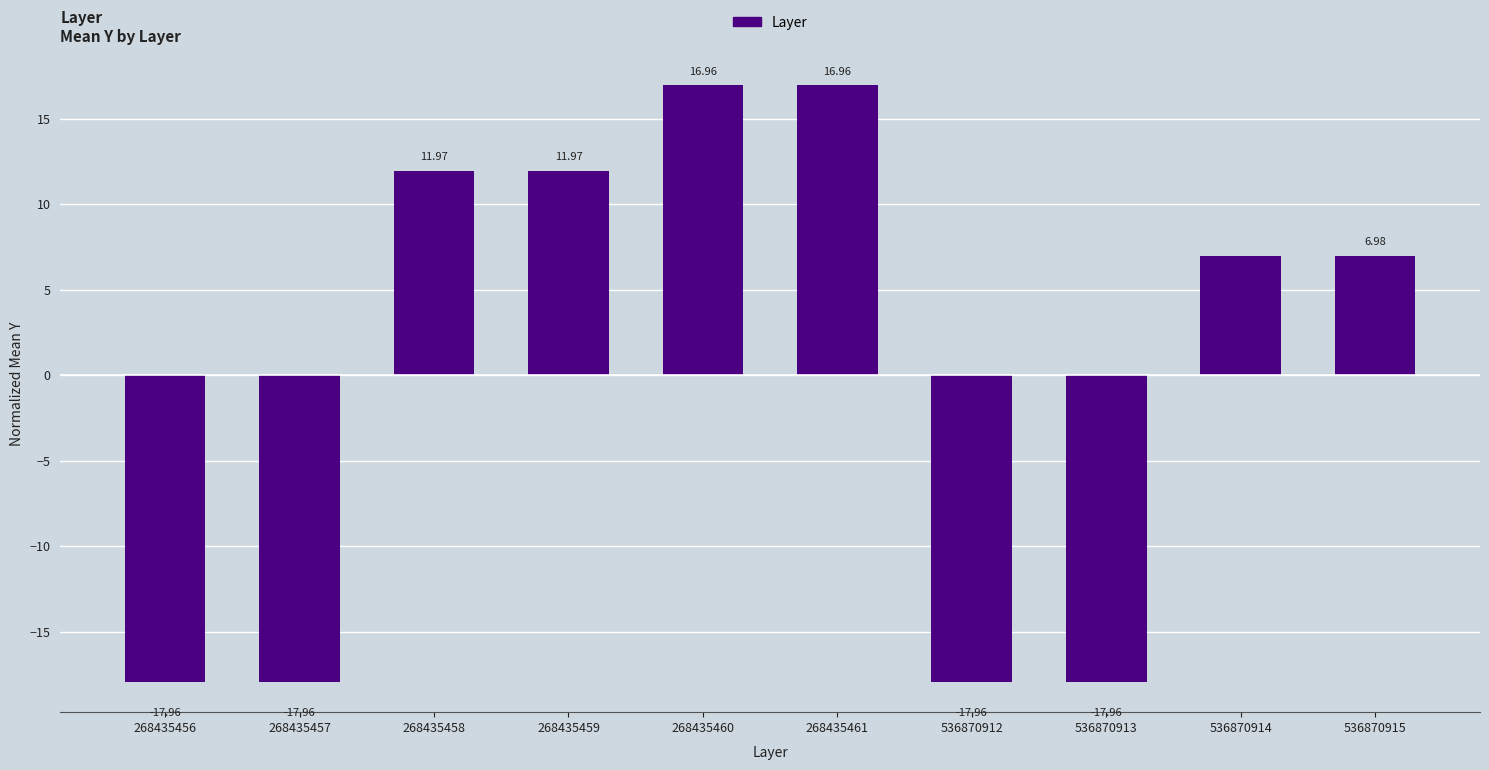

What is the change in value from 536870913 to 536870914?

+24.9